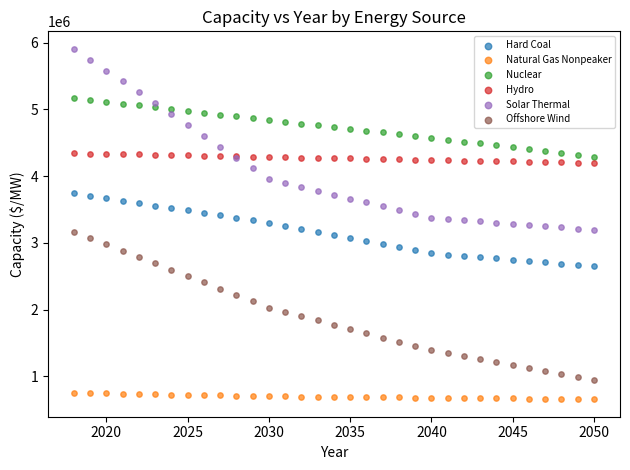

Which series has the widest spread of Y values?

Solar Thermal